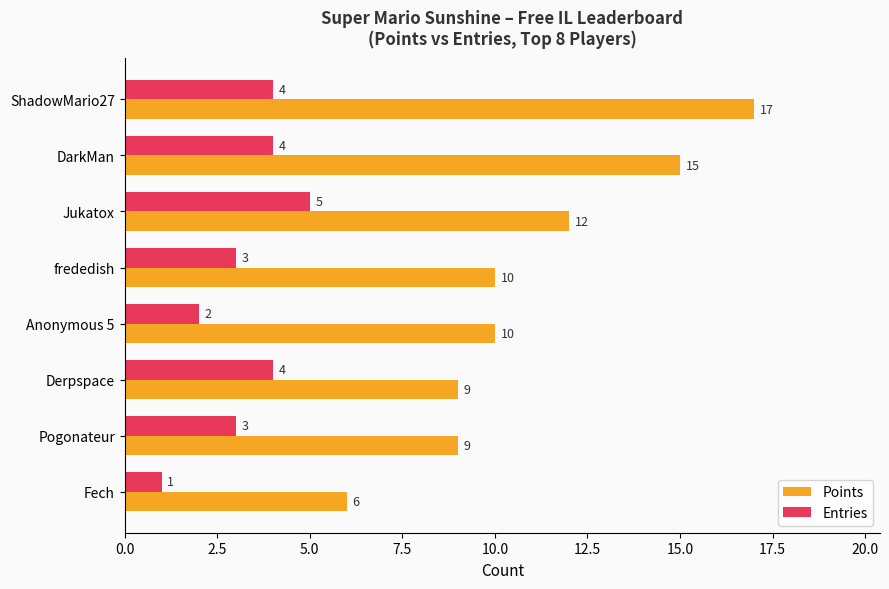

What is the minimum value shown in the chart?

1